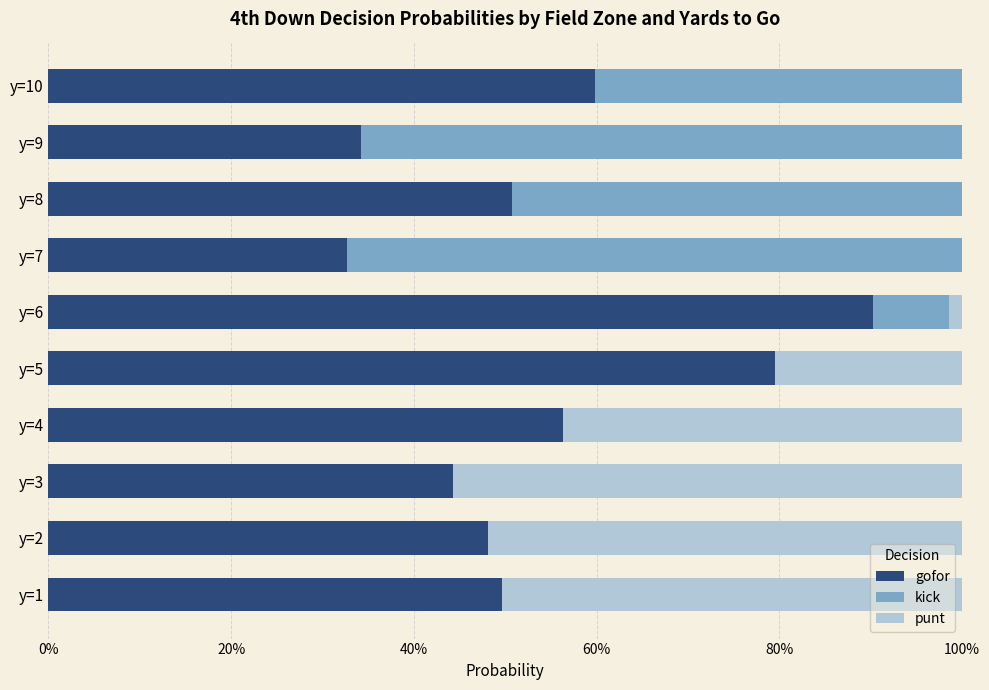

What position from the right is 7?

3